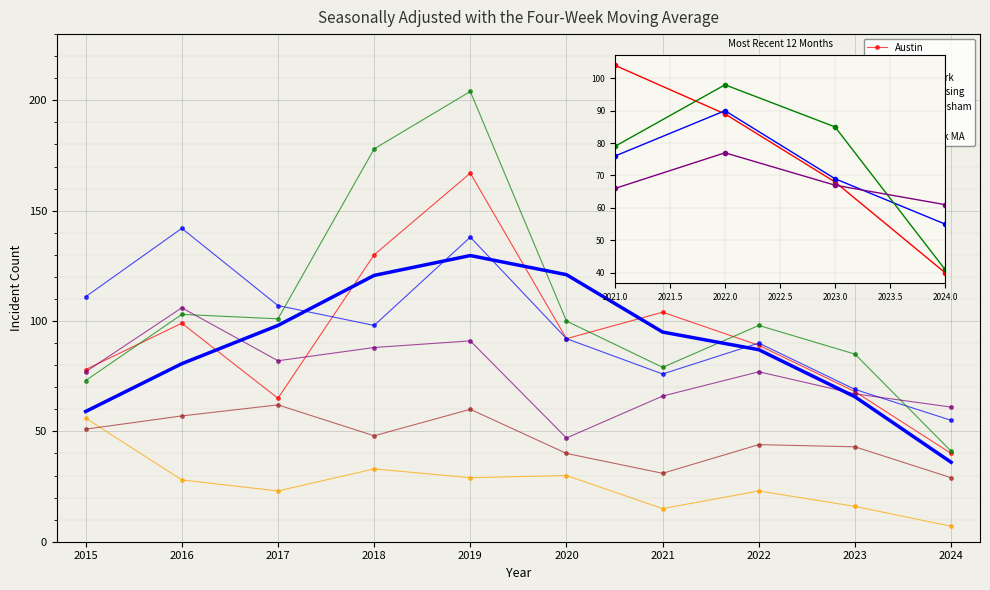

What is the total value across all series at 2019?

689